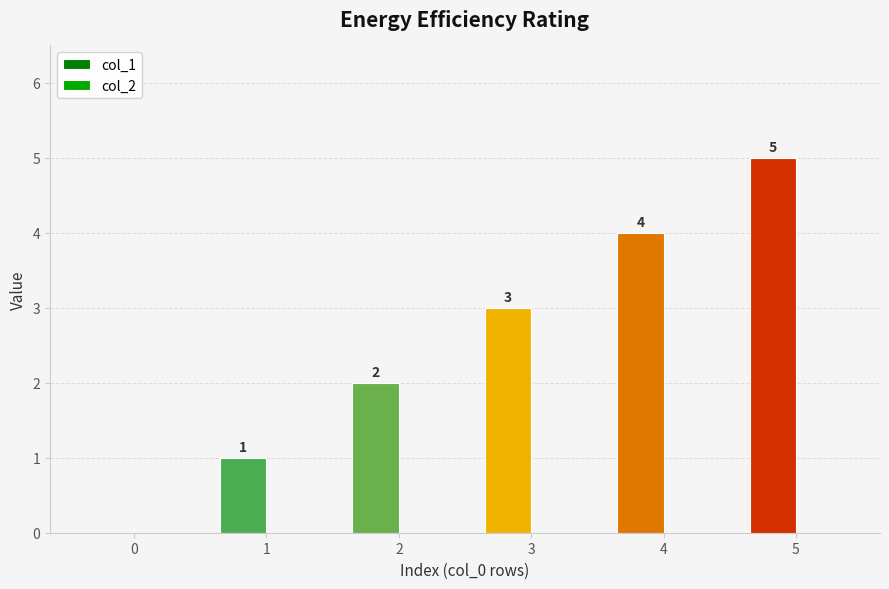

The value at 5 is 9. True or false?

False